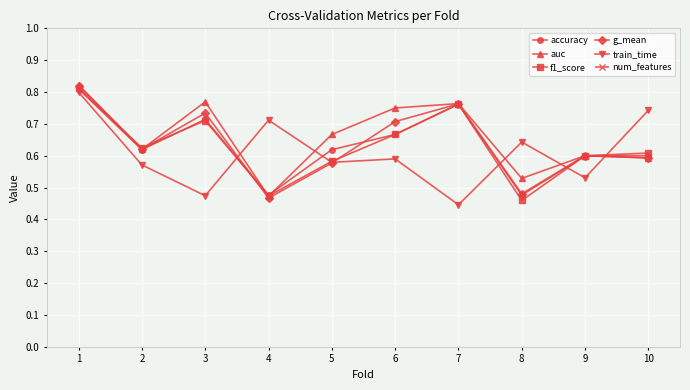

What is the average value of the auc series?

0.7